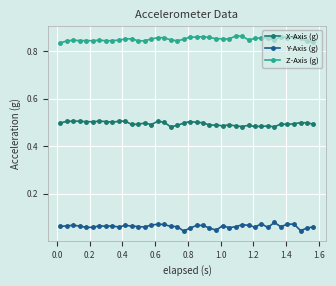

True or false: X-Axis (g) has more than 1 interior local peaks.

True